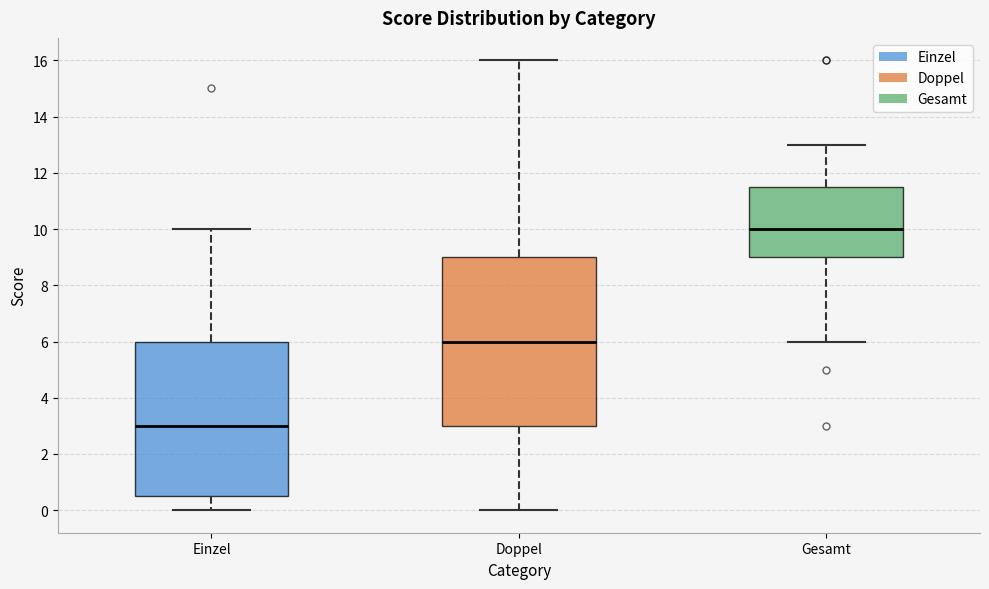

Which box's median line is the highest?

Gesamt